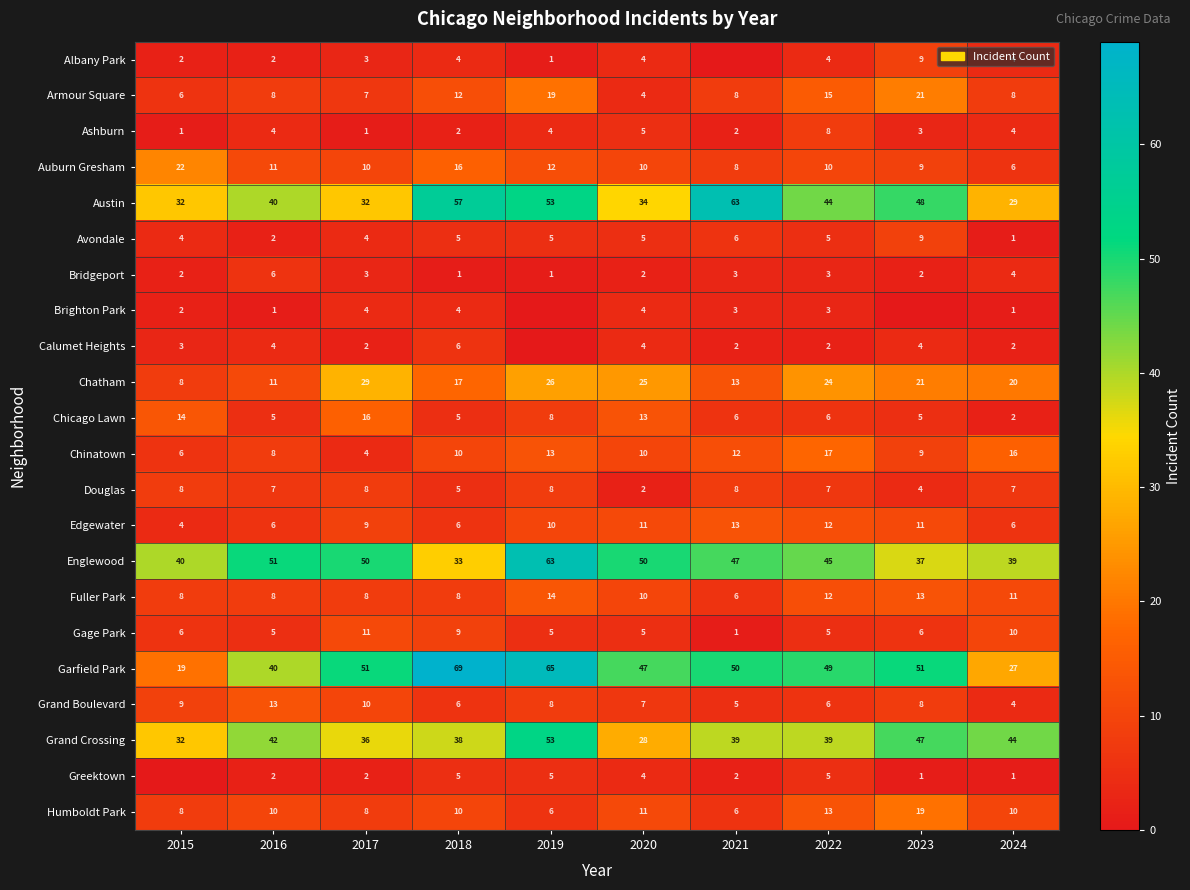

What is the highest value of the Bridgeport series?

6